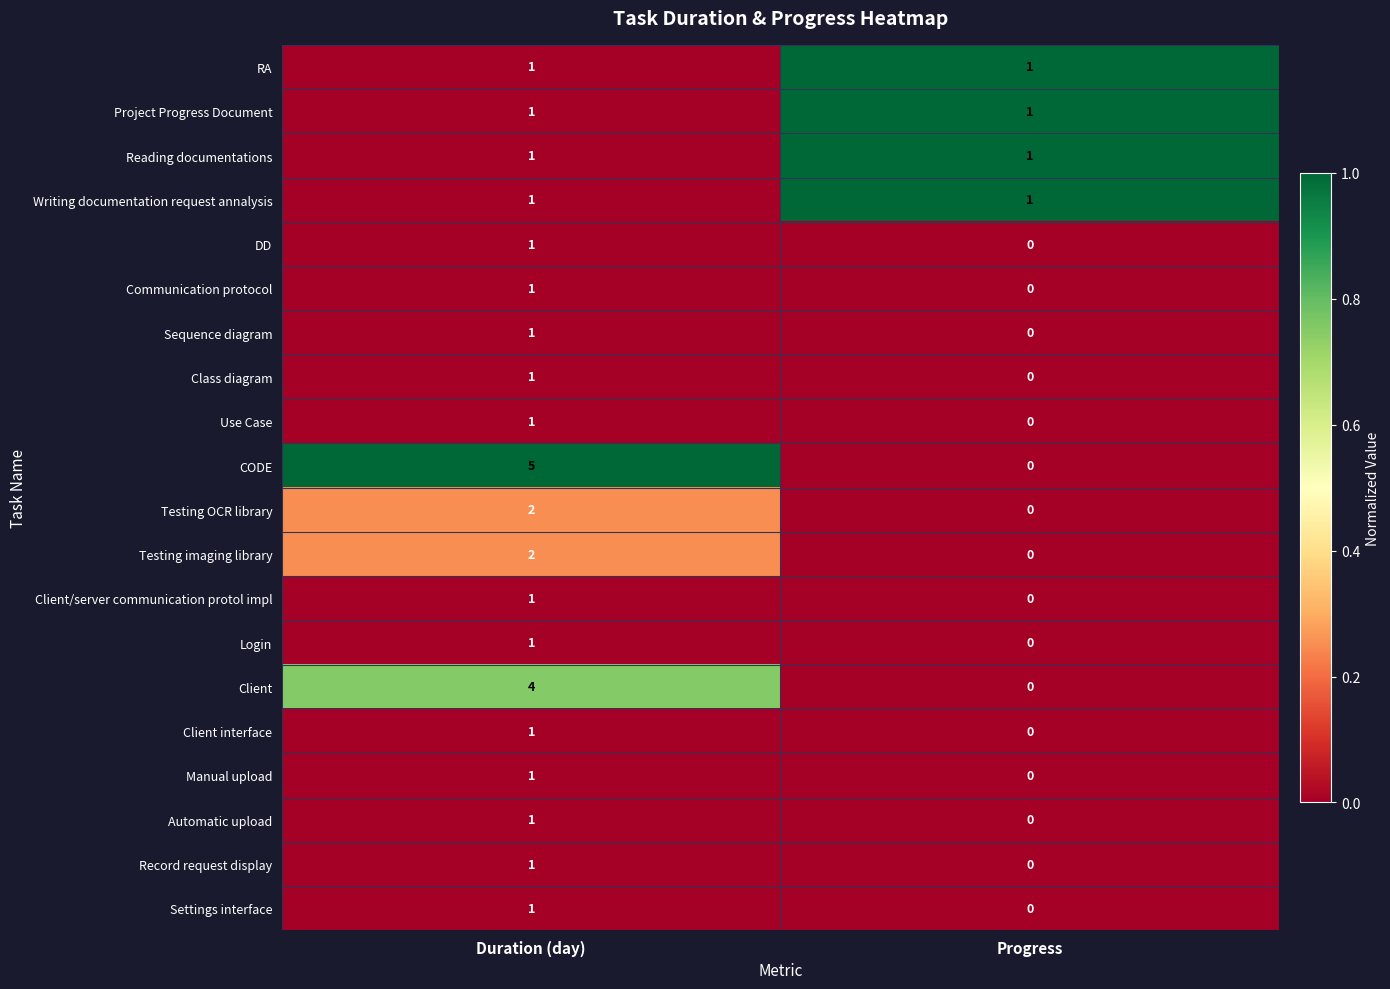

True or false: Settings interface has a value of 0 at Duration (day).

False